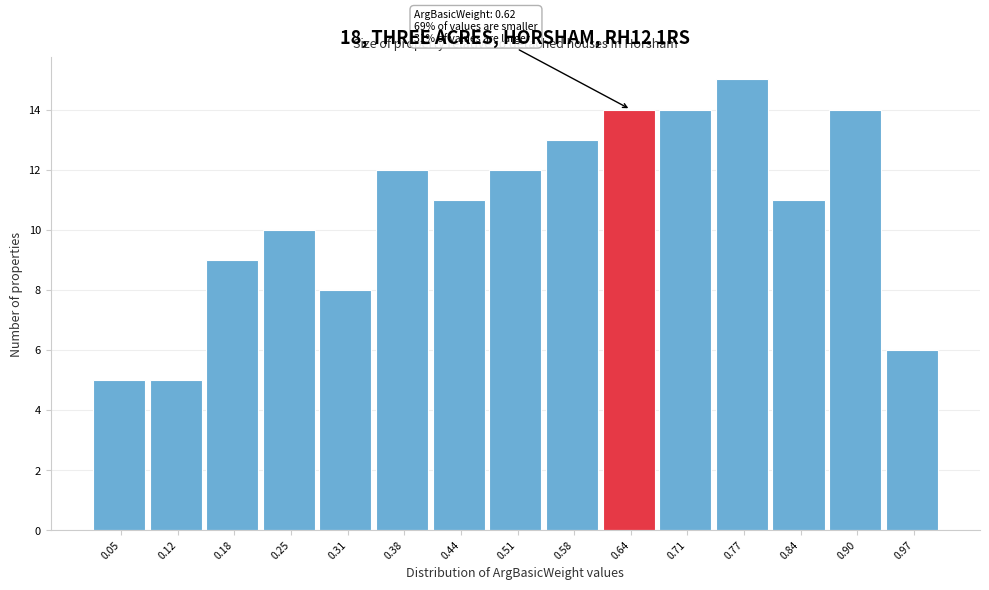

Which range on the x-axis has the tallest bar?

0.74 to 0.80